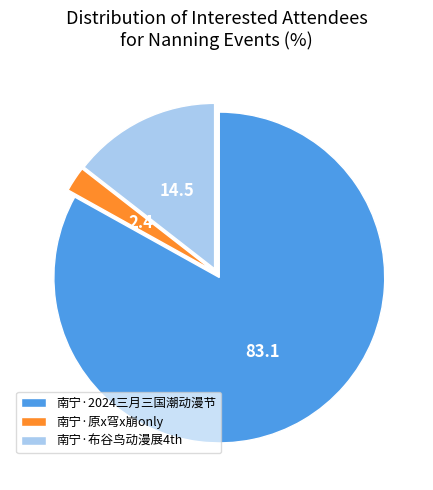

Is it true that 南宁·原x穹x崩only is 8% of the pie?

False